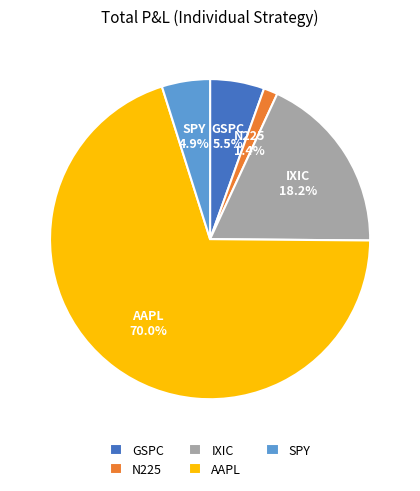

What is the largest slice in the pie chart?

AAPL